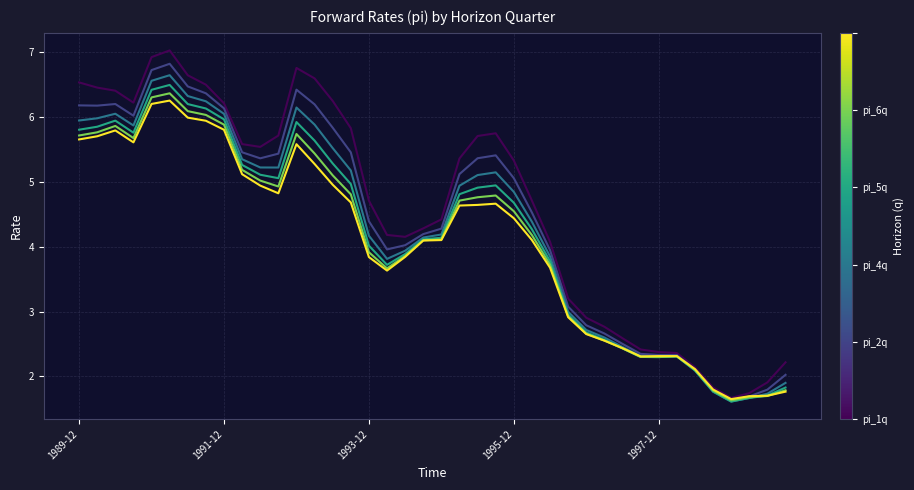

Is this an area chart (filled region under the line)?

No